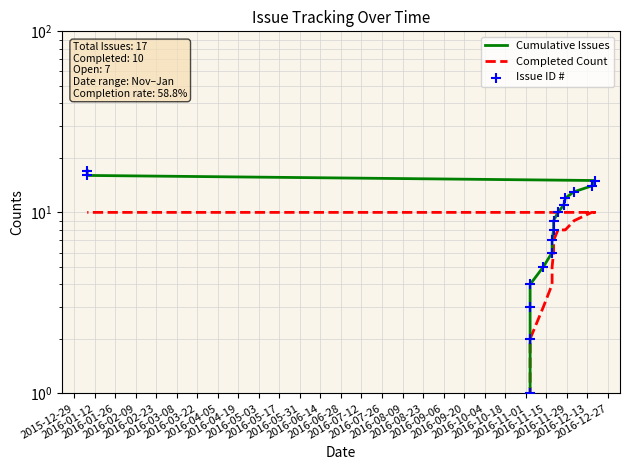

What are all the series names shown in the legend?

Cumulative Issues, Completed Count, Issue ID #